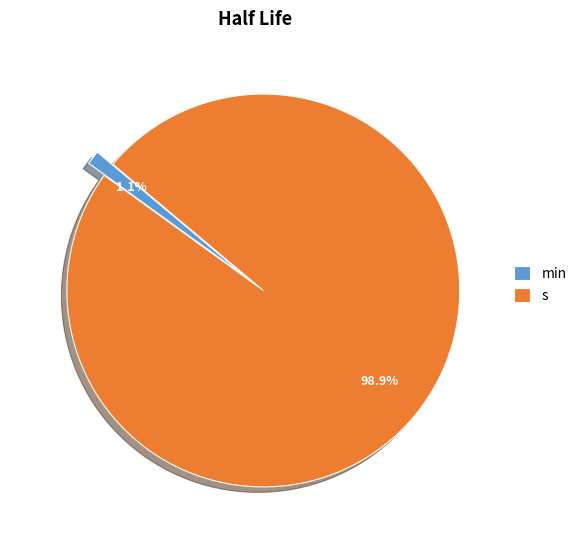

To the nearest percent, what portion does s represent?

99%